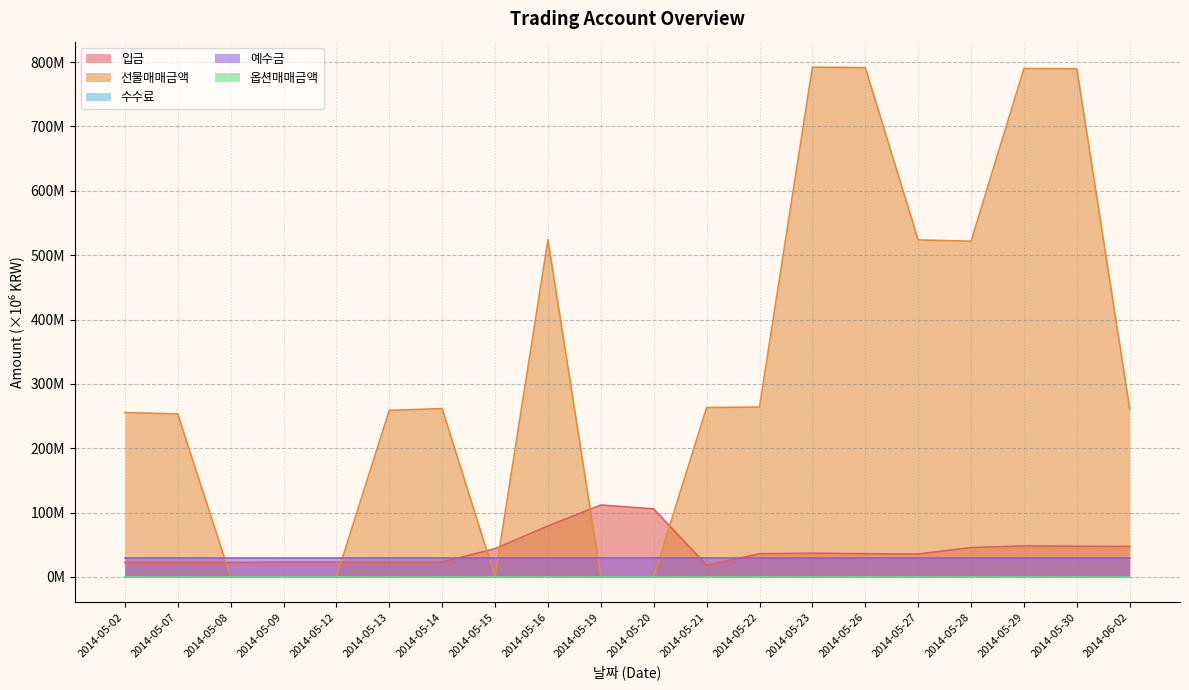

True or false: 선물매매금액 has a value of 0.0 at 2014-05-12.

True